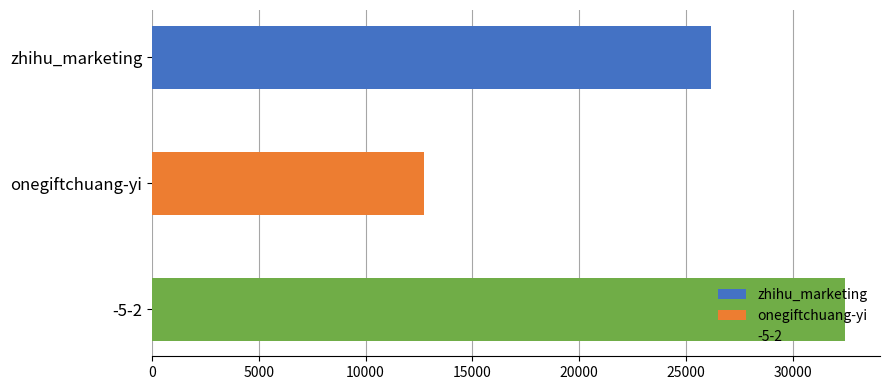

What is the ratio of the value at onegiftchuang-yi to the value at -5-2?

0.4